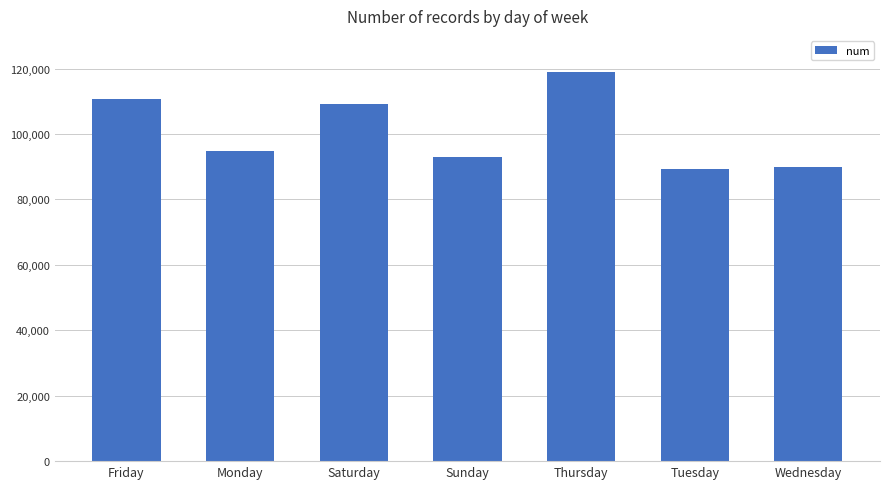

What is the smallest value displayed?

89277